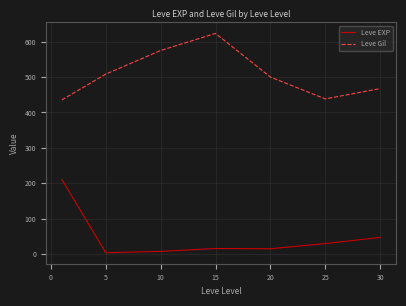

Does the chart display data point markers on the line(s)?

No